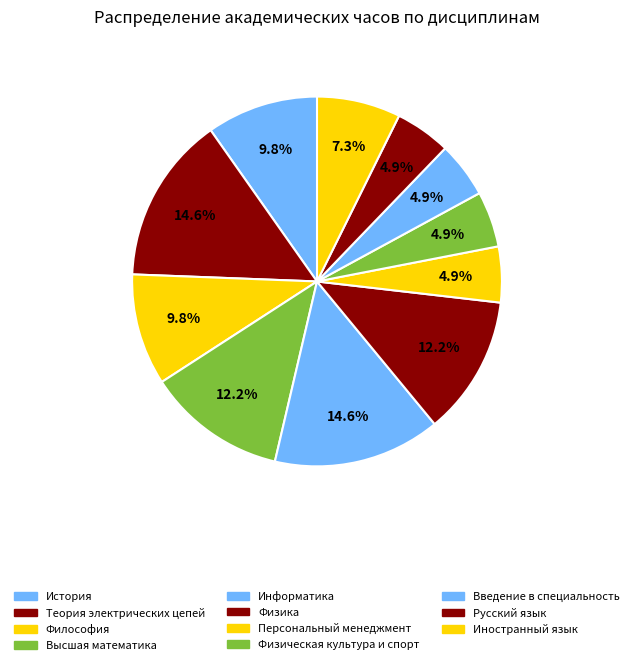

True or false: Физика accounts for 12% of the total.

True